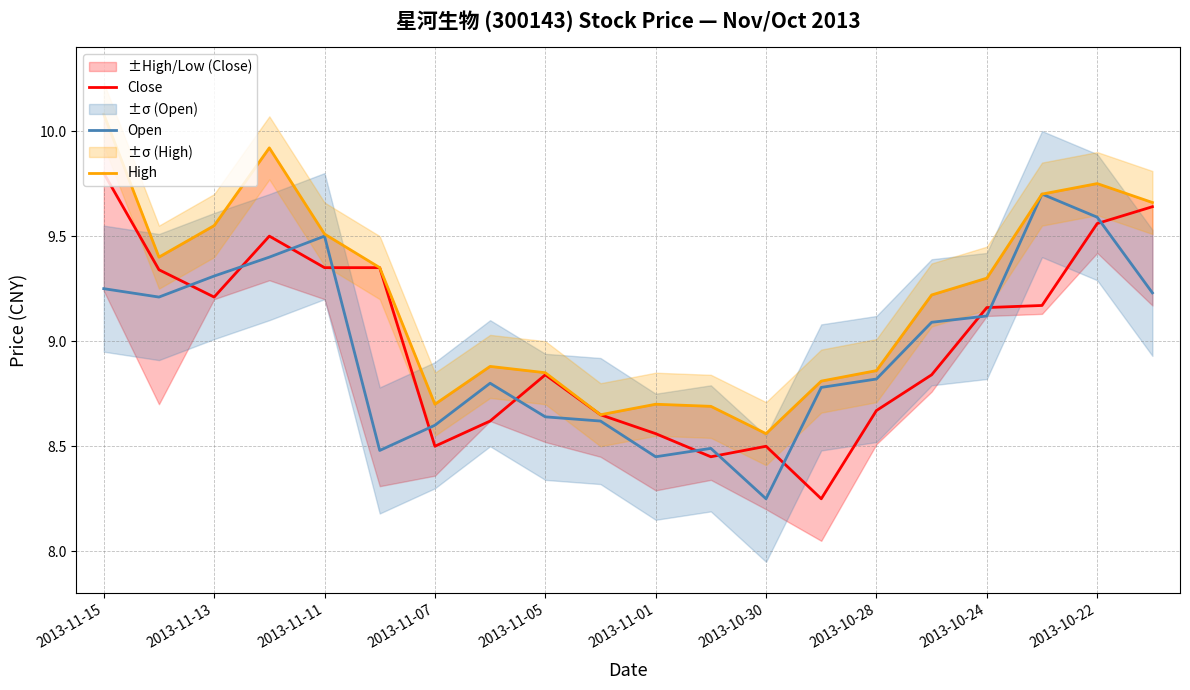

What is the sum of all Close values?

180.0